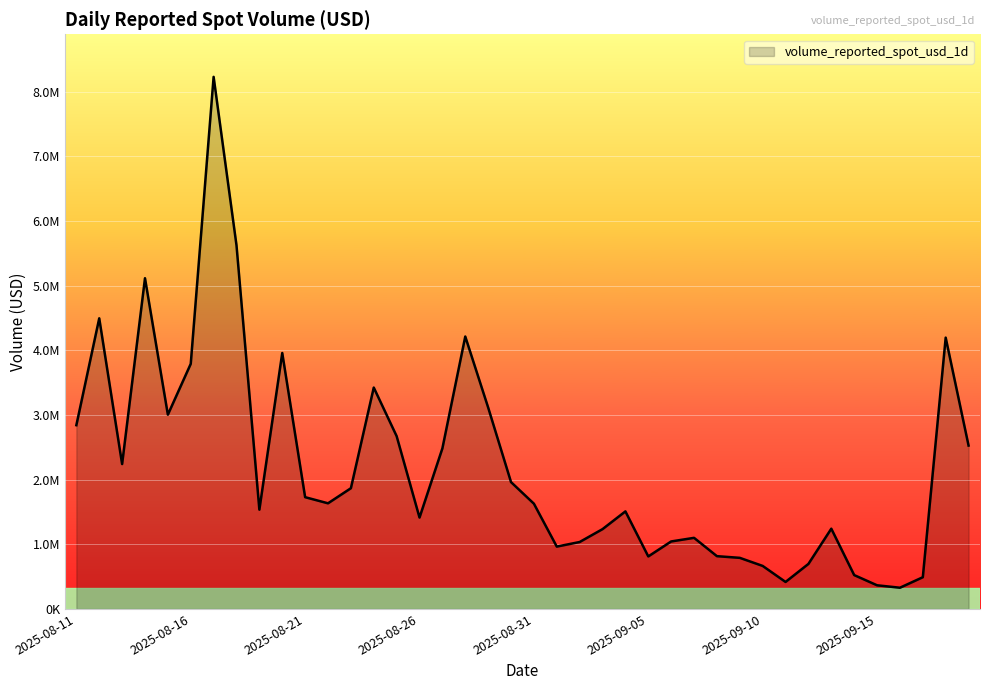

How many points are lower than both their immediate neighbors (excluding endpoints)?

9